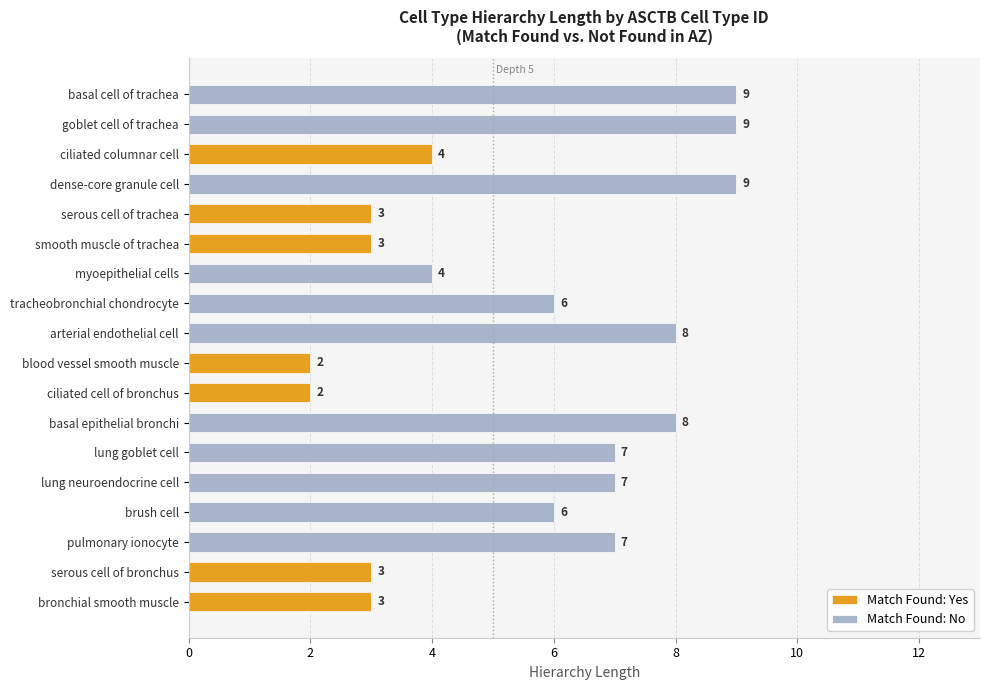

How many bars are there in each group?

2